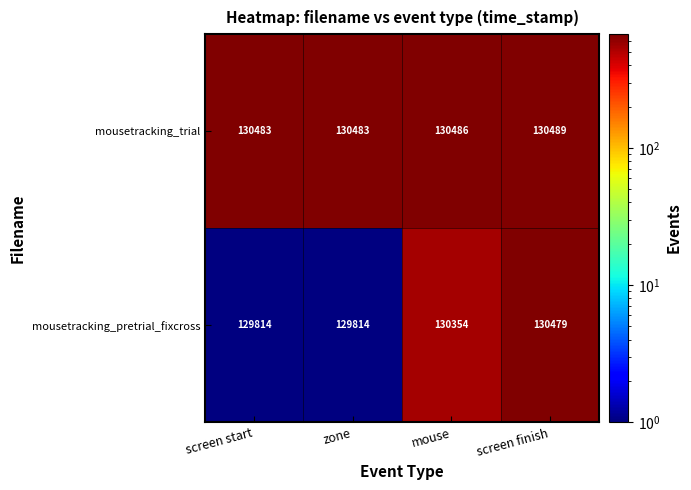

How many mousetracking_trial values are between 130483 and 130489?

4